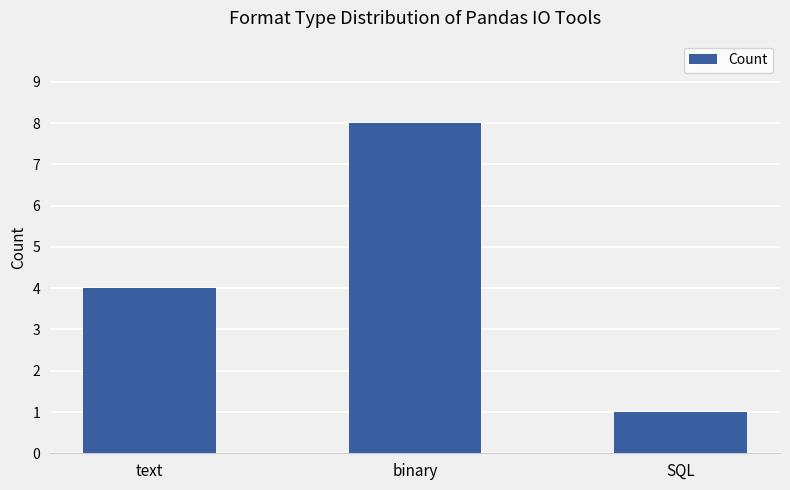

What is the greatest value displayed?

8